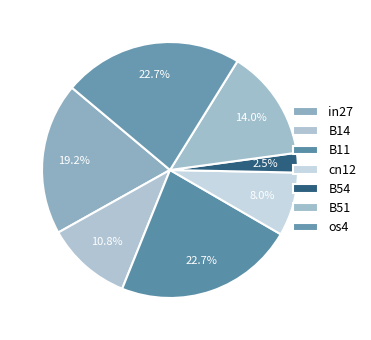

Which slice is the smallest?

B54